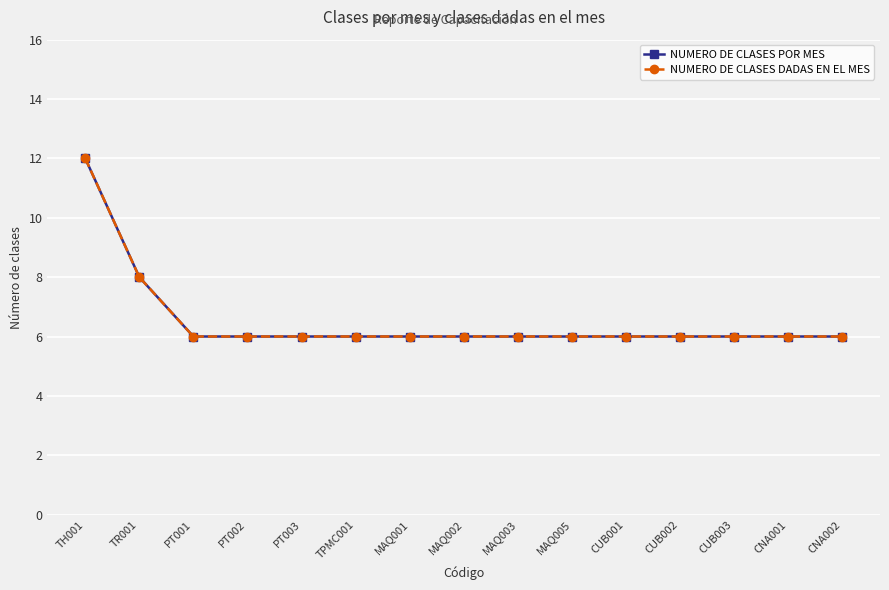

At which label does NUMERO DE CLASES POR MES reach its peak?

TH001